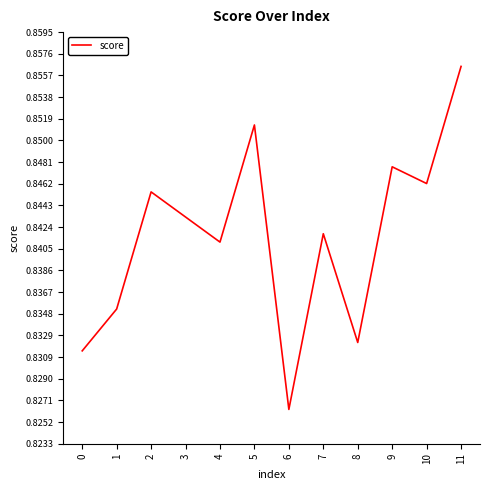

Is it true that the value at 9 is 0.2?

False